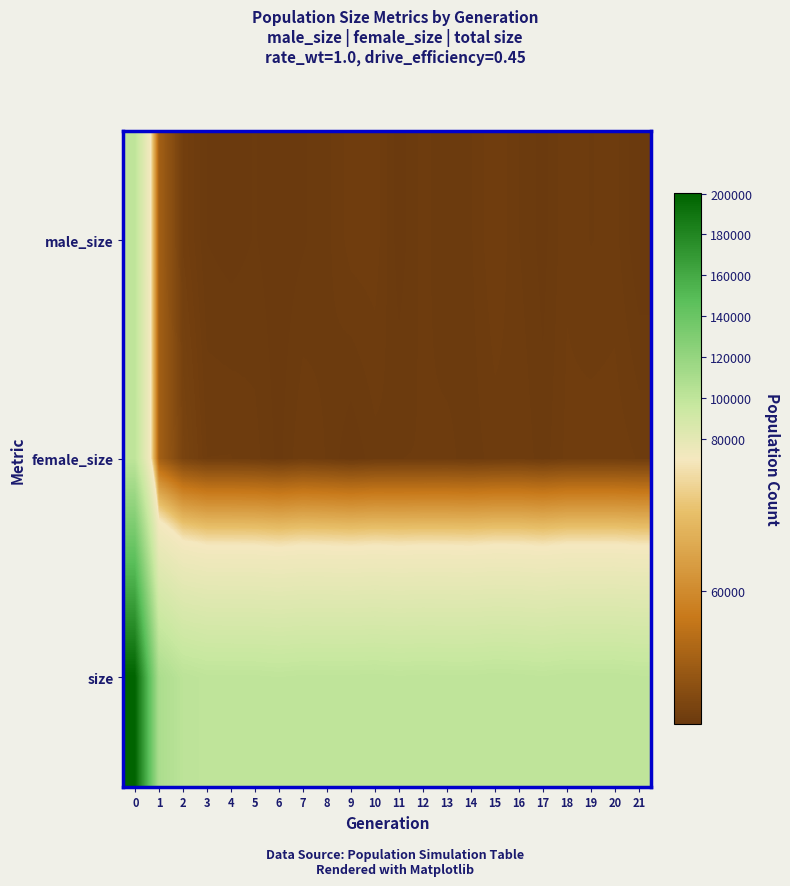

Reading right to left, transcribe all the data shown in this chart.

male_size: 21=49745	20=50126	19=50054	18=50191	17=49834	16=50066	15=50379	14=50041	13=49917	12=50131	11=49804	10=50330	9=50301	8=50013	7=49879	6=49780	5=49917	4=49820	3=49899	2=50505	1=54692	0=99713
female_size: 21=50207	20=50322	19=50316	18=50272	17=49975	16=50206	15=50129	14=49981	13=50116	12=50070	11=50062	10=50000	9=49761	8=50049	7=50223	6=49848	5=50129	4=50229	3=50224	2=51098	1=54634	0=100446
size: 21=99952	20=100448	19=100370	18=100463	17=99809	16=100272	15=100508	14=100022	13=100033	12=100201	11=99866	10=100330	9=100062	8=100062	7=100102	6=99628	5=100046	4=100049	3=100123	2=101603	1=109326	0=200159